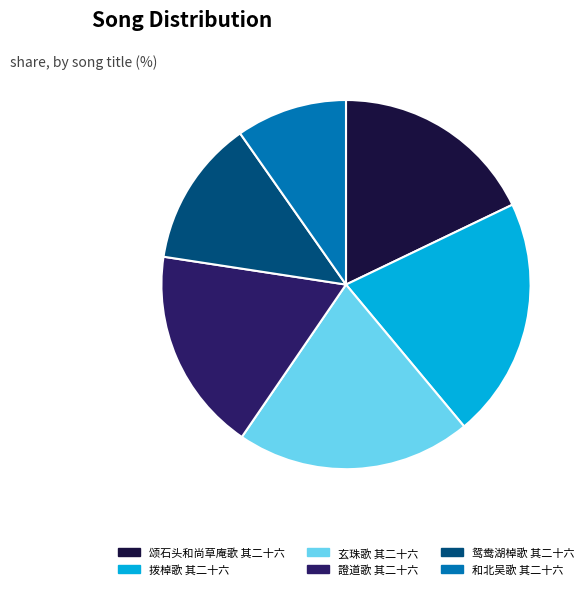

What is the ratio of the value at 玄珠歌 其二十六 to the value at 和北吴歌 其二十六?

2.1